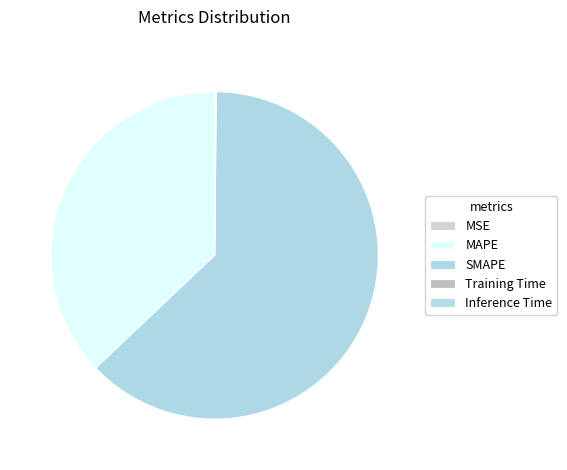

What is the largest slice in the pie chart?

SMAPE